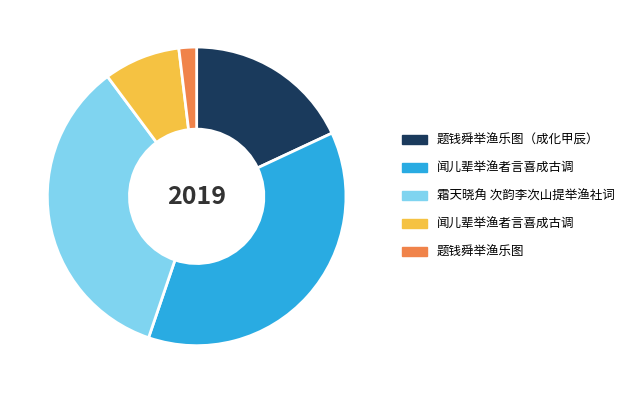

Does any single category account for the majority?

No